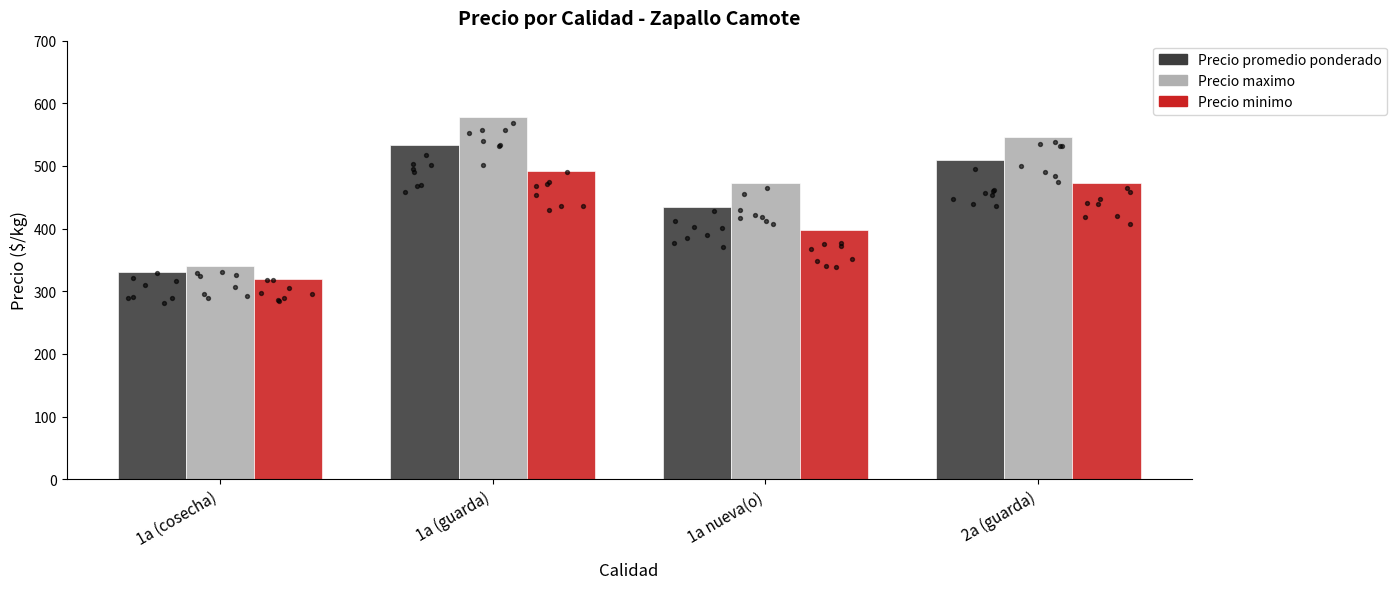

Is the value of Precio maximo at 1a (guarda) greater than the value of Precio promedio ponderado at 1a nueva(o)?

Yes